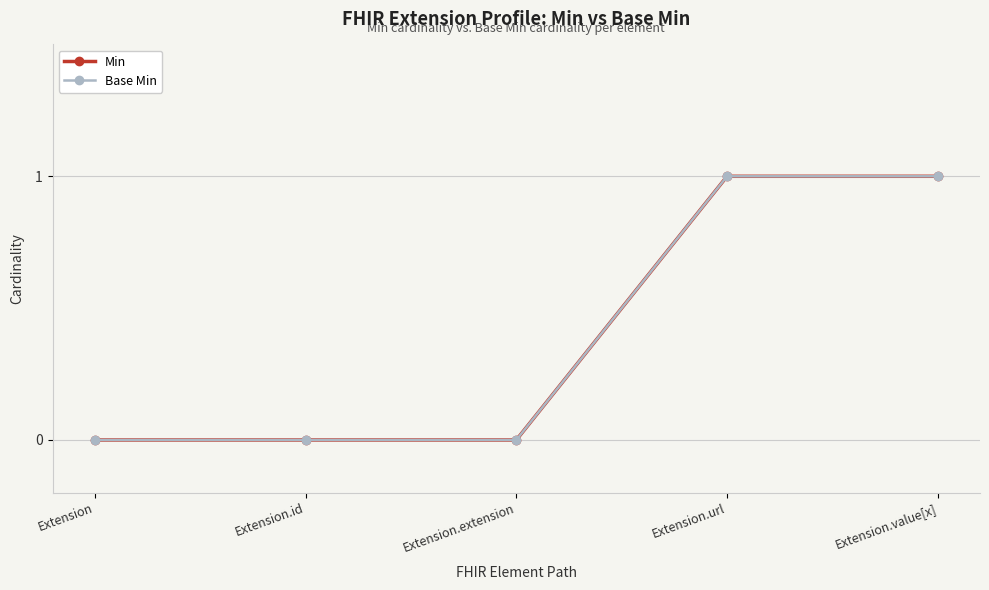

Reading left to right, extract all data points from this chart.

Min: 0	0	0	1	1
Base Min: 0	0	0	1	1